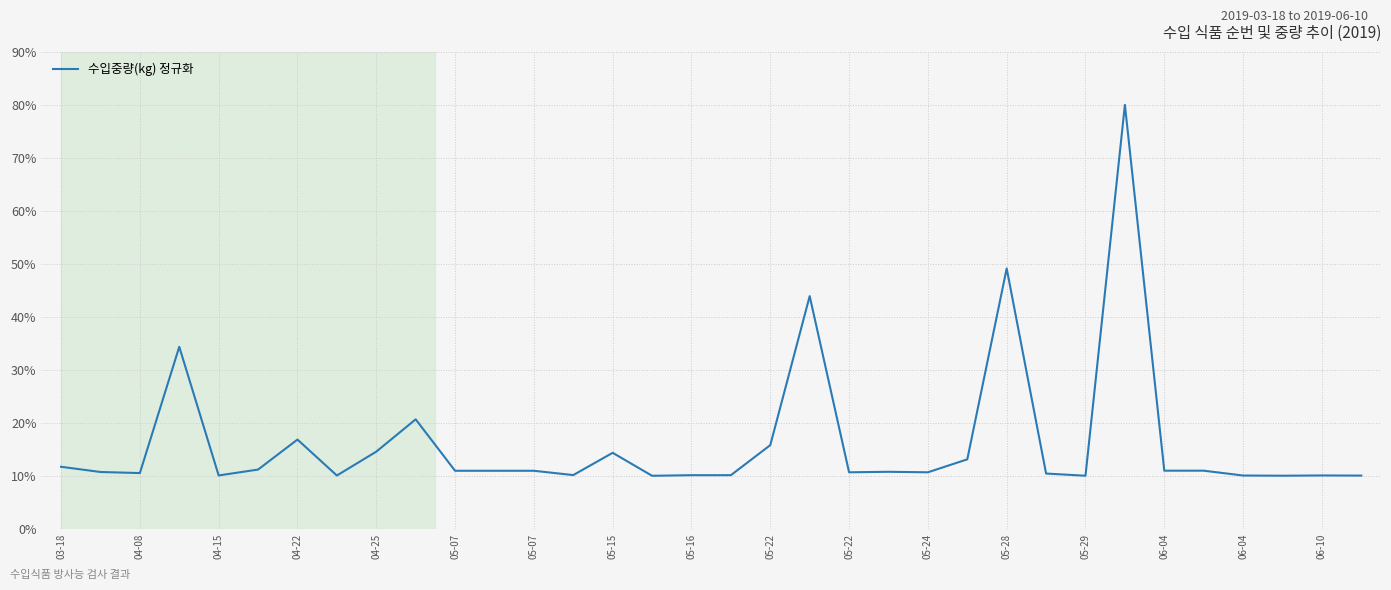

What is the difference between the maximum and minimum values?

70.0